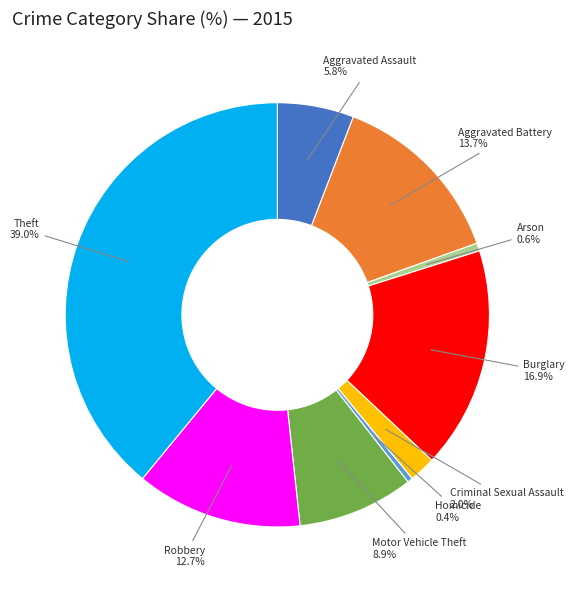

Count the number of slices in the pie.

9